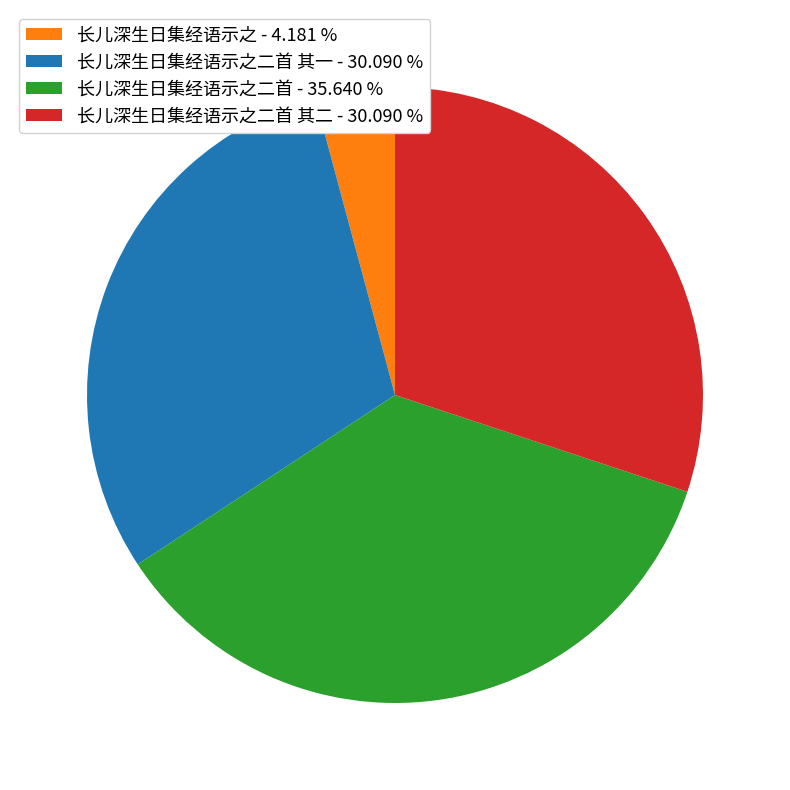

How many segments does this pie chart have?

4